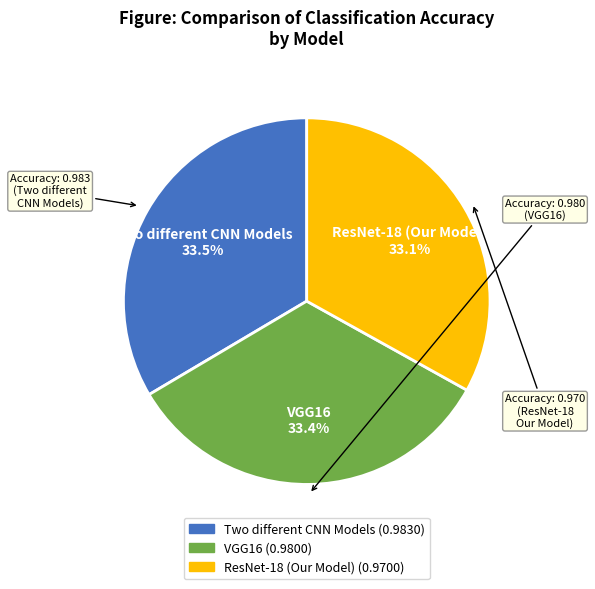

True or false: ResNet-18 (Our Model) accounts for 48% of the total.

False